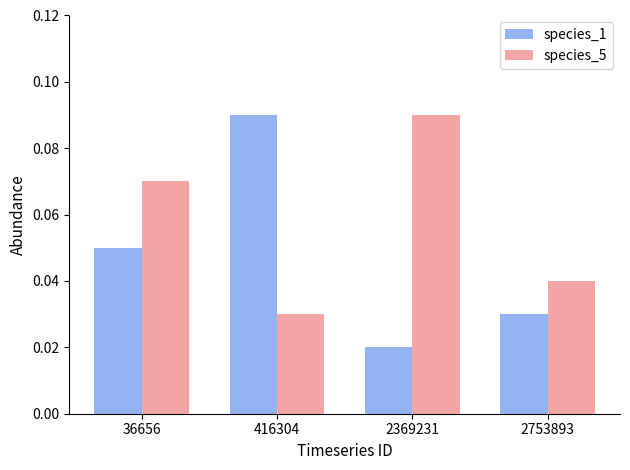

The species_5 series shows 0.0 at 36656. True or false?

False